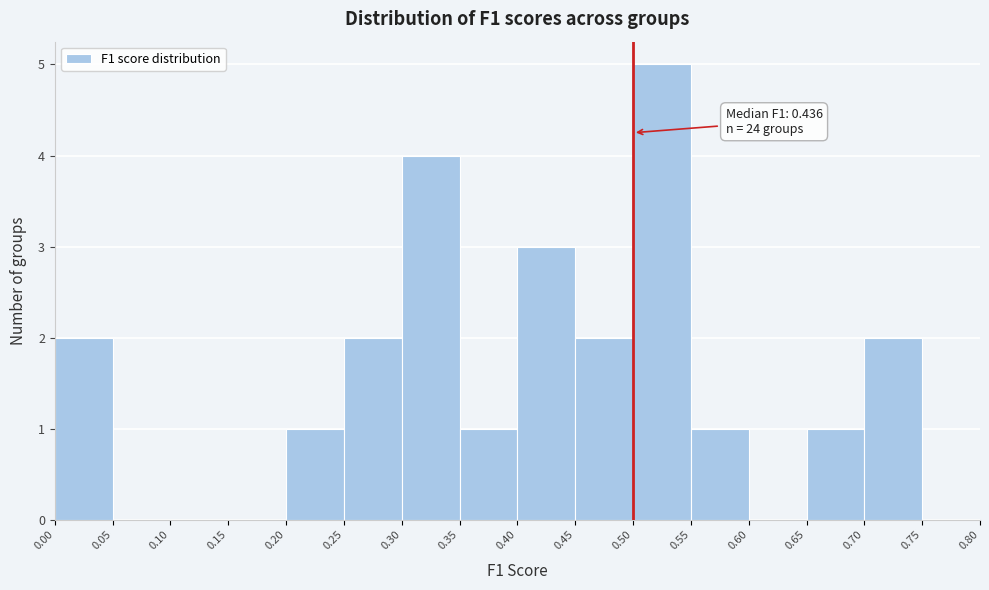

Which range on the x-axis has the tallest bar?

0.50 to 0.55